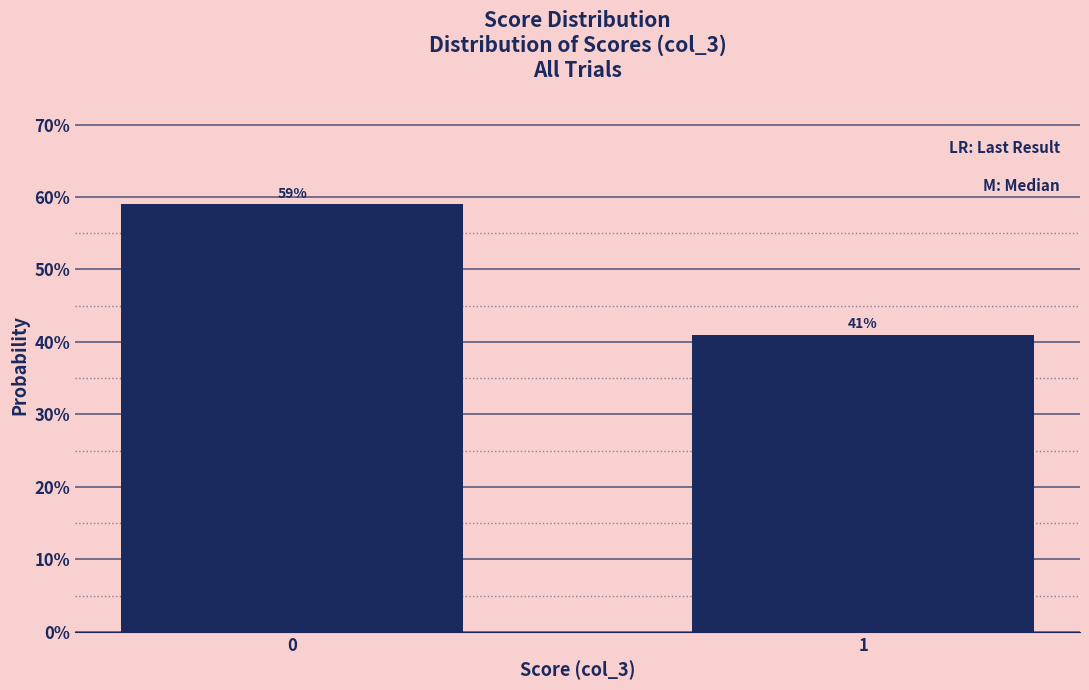

Reading left to right, what are all the values shown in this chart?

0=59	1=41